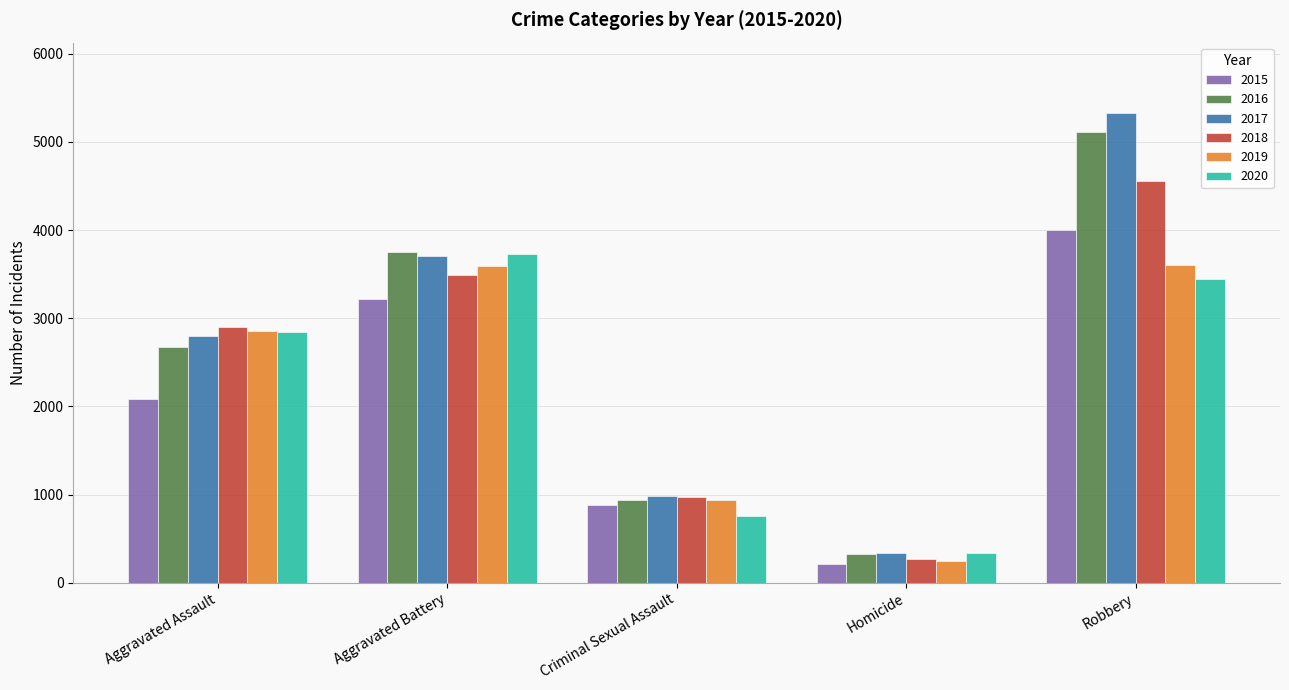

Where is 2016 nearest to the value 2722?

Aggravated Assault